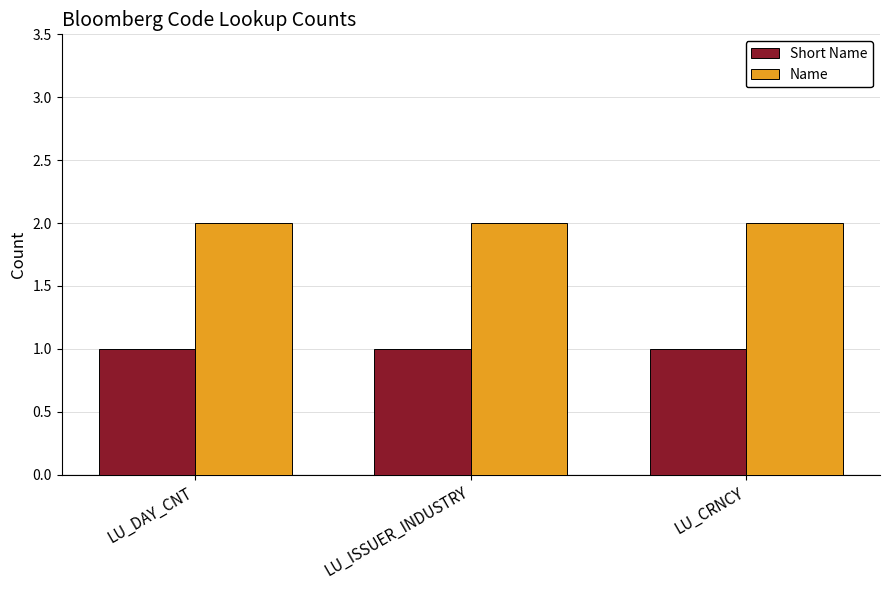

Rank the series by their maximum value, from lowest to highest.

Short Name, Name